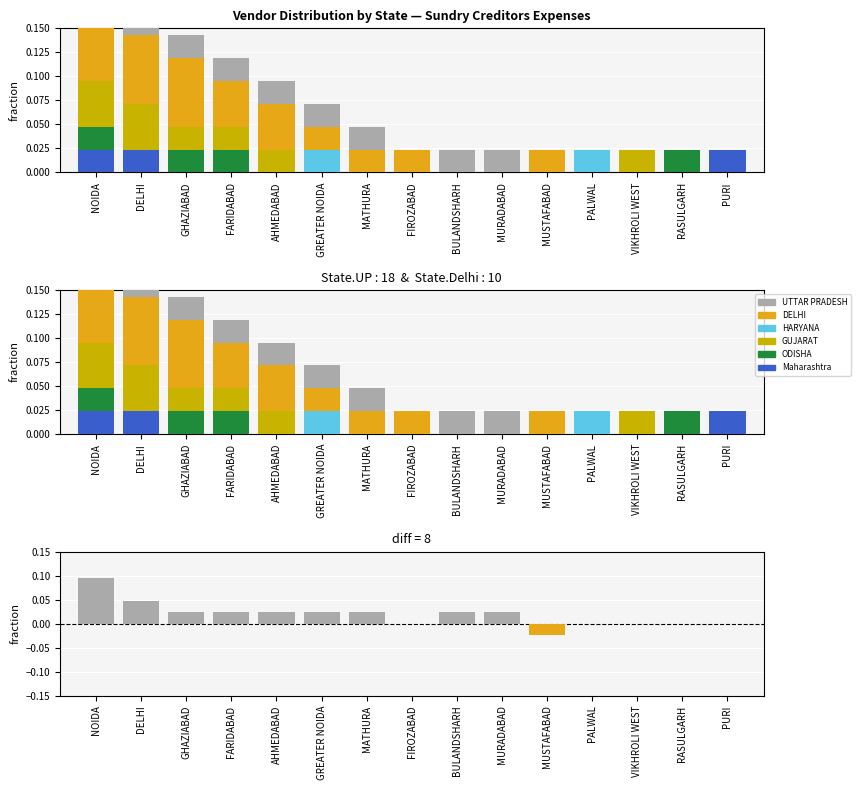

Is it true that DELHI equals 0.0 at DELHI?

False